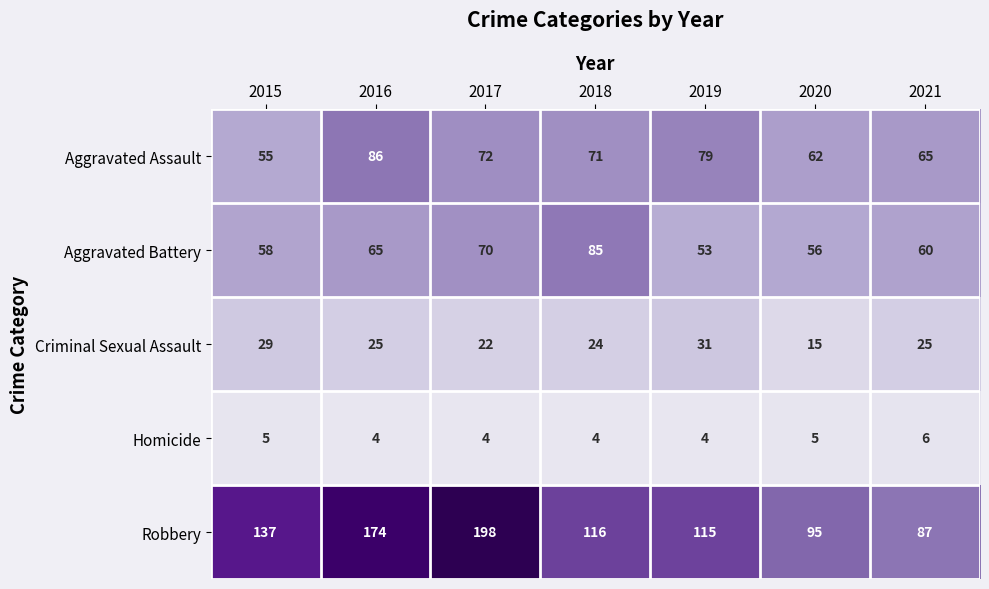

What value does the Aggravated Assault series have at 2020, to the nearest 10?

60